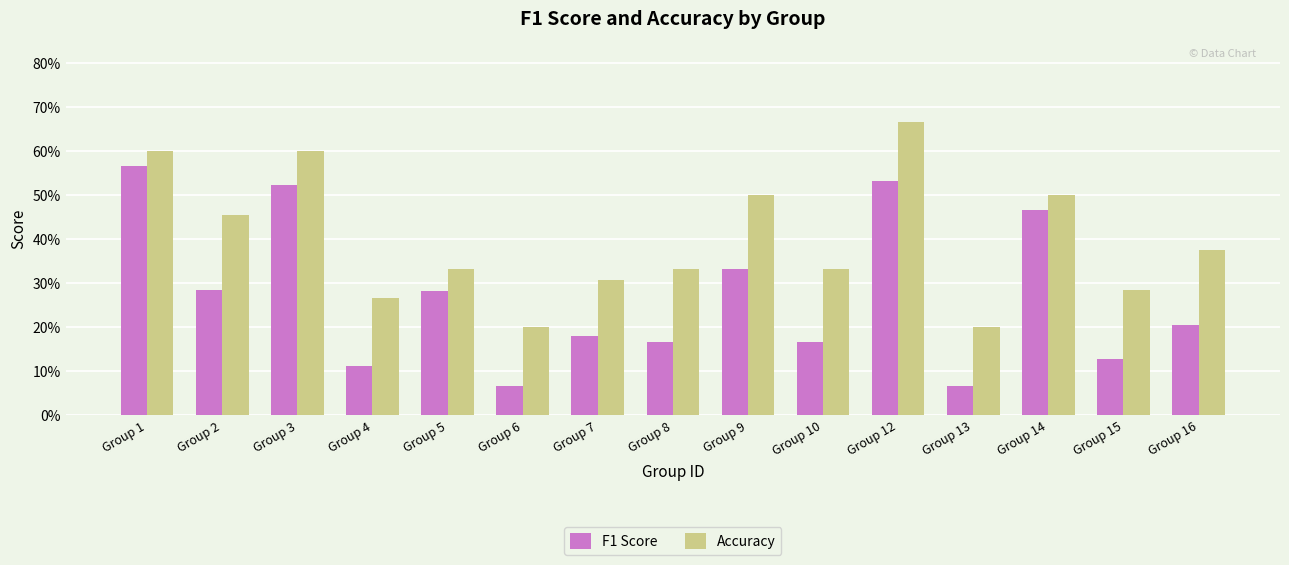

Are the bars grouped side by side (vs. stacked)?

Yes